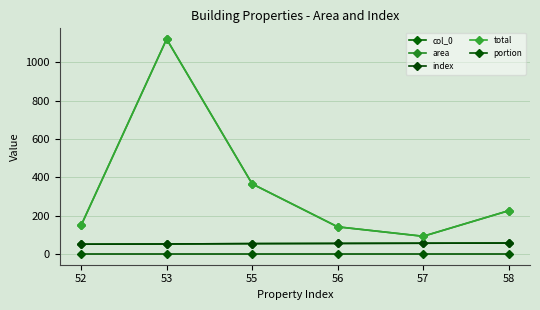

What is the value of the area point at the 6th from the left?

226.4